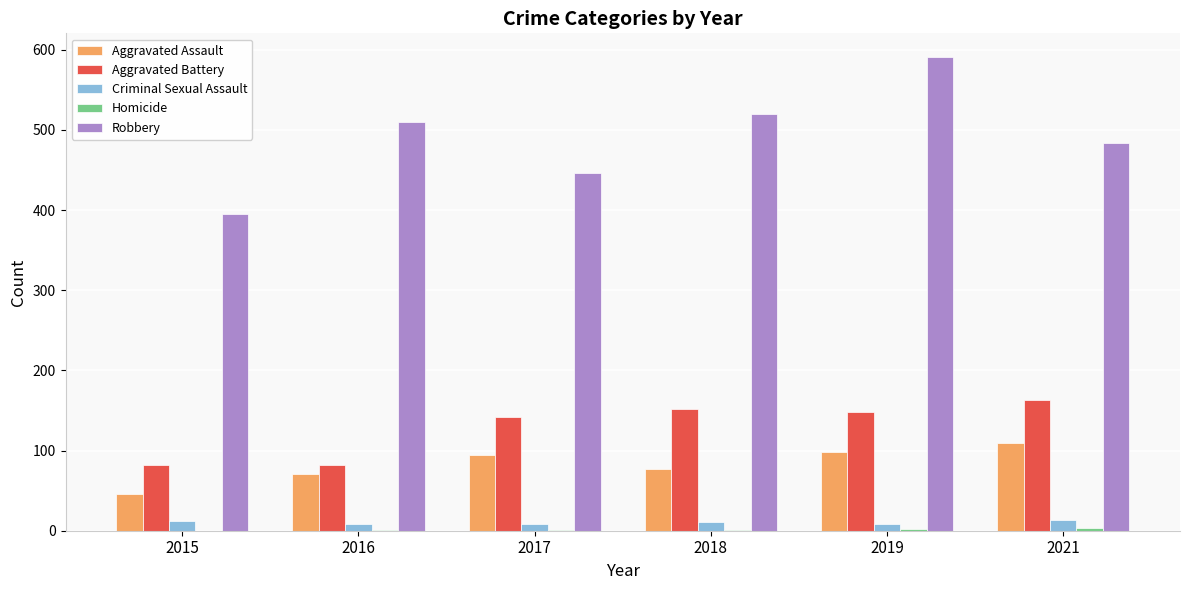

Which series changed the most between 2017 and 2018?

Robbery